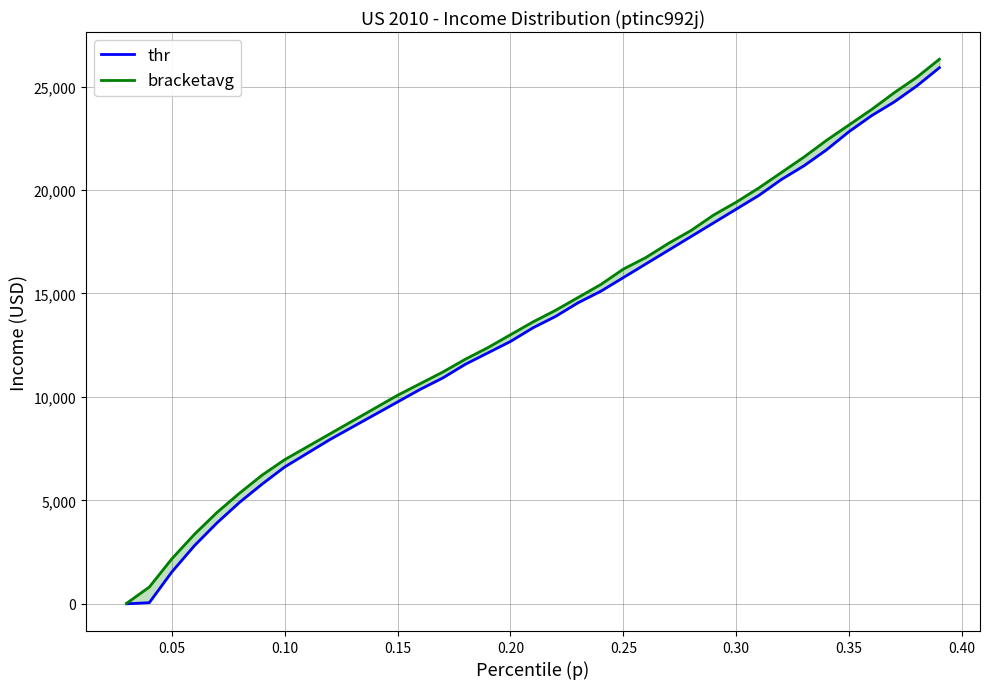

How many values in the bracketavg series are below 13628?

18